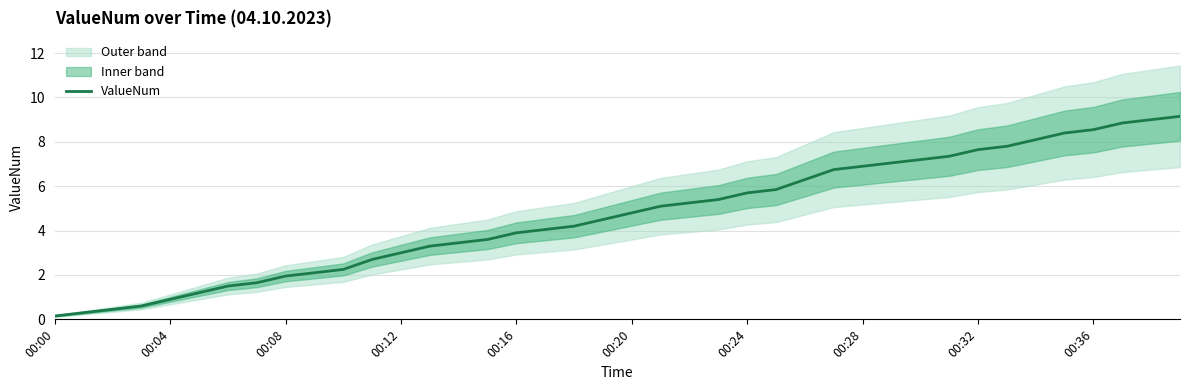

The value of ValueNum at 00:12 is 3.0. True or false?

True